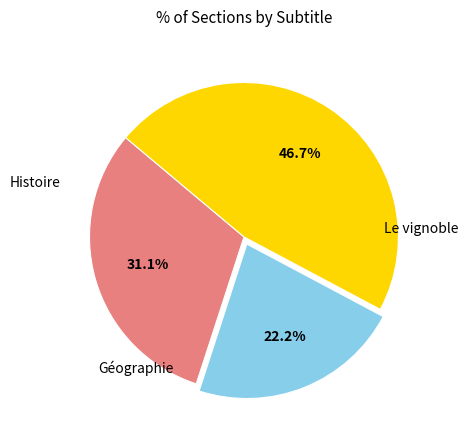

Does any single category account for the majority?

No